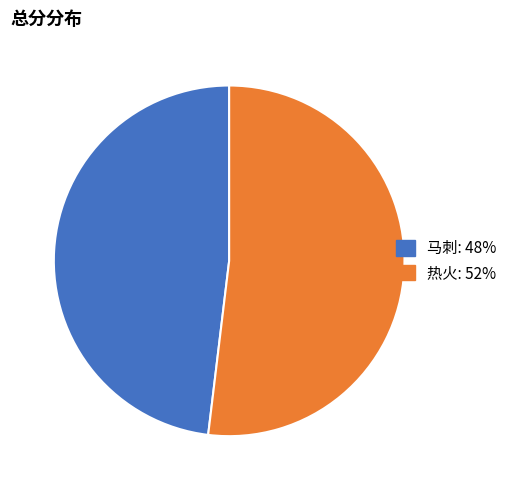

Which category accounts for the majority?

热火